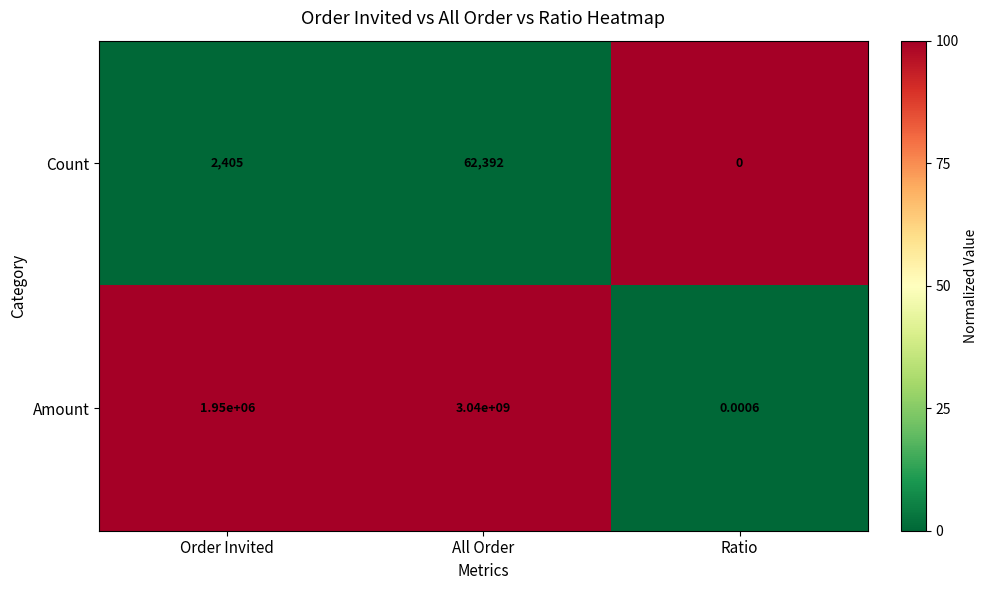

Where is Amount nearest to the value 1520000000?

Order Invited